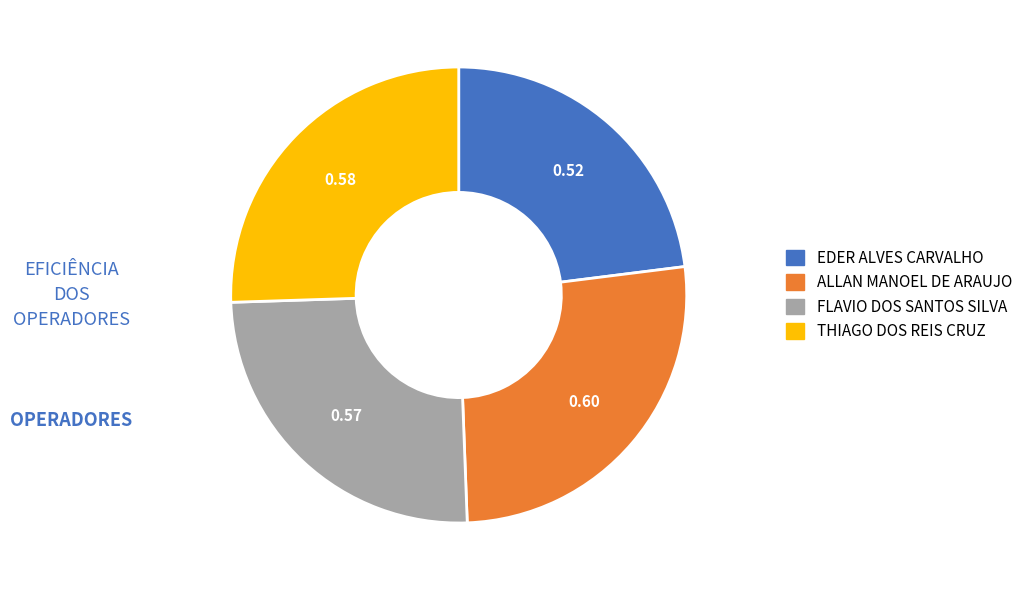

Combined, do THIAGO DOS REIS CRUZ and FLAVIO DOS SANTOS SILVA account for over 50%?

Yes